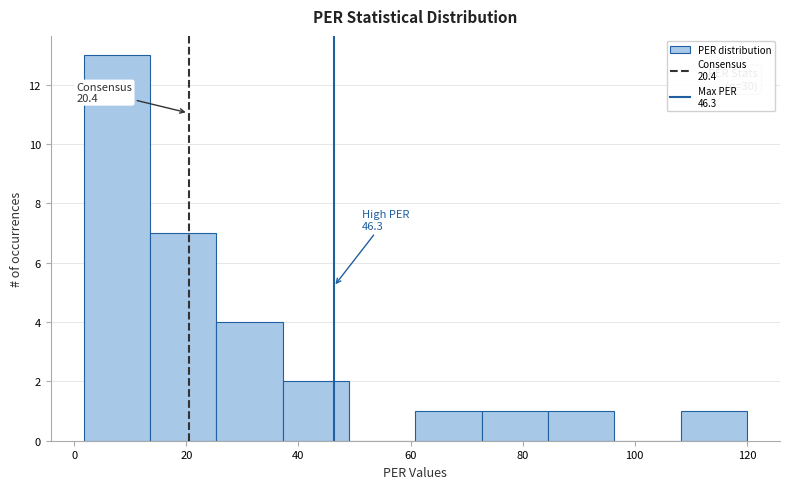

Which range on the x-axis has the tallest bar?

2 to 14